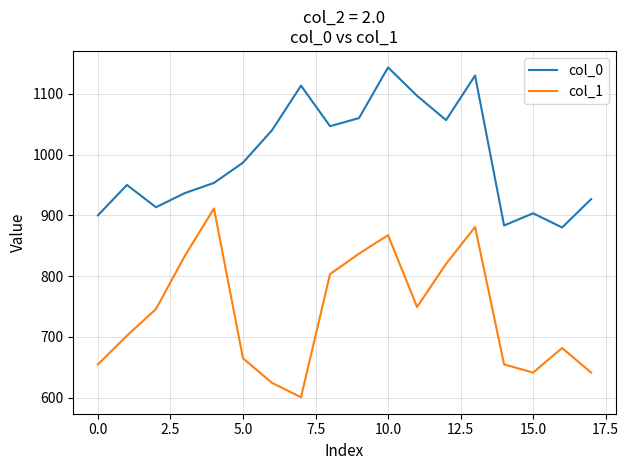

Rank the series by their average value, from lowest to highest.

col_1, col_0